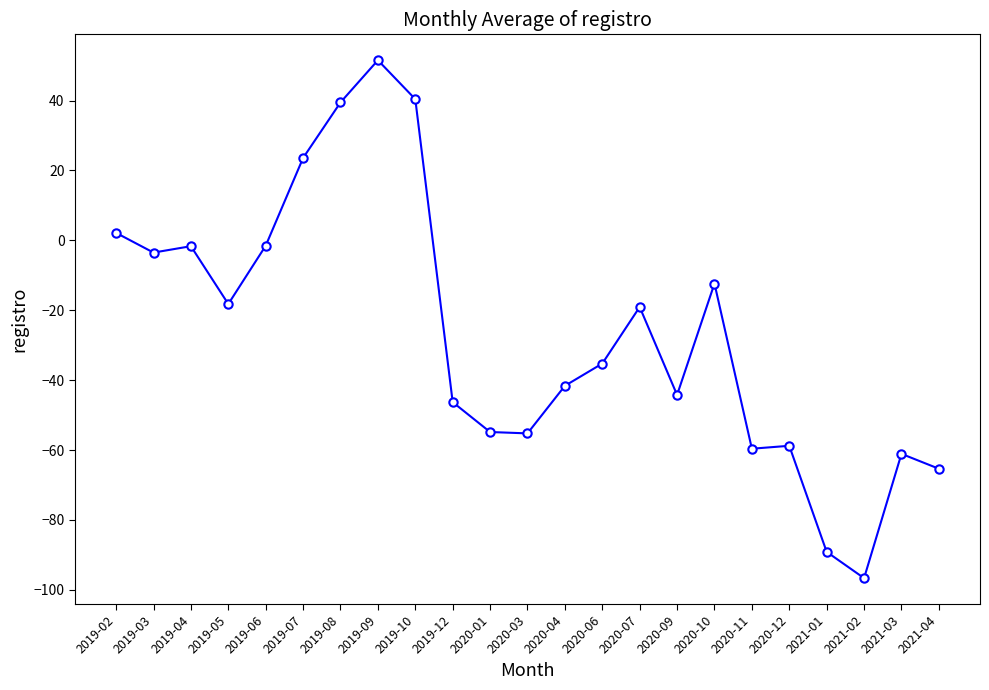

Between 2020-07 and 2021-03, which is larger?

2020-07